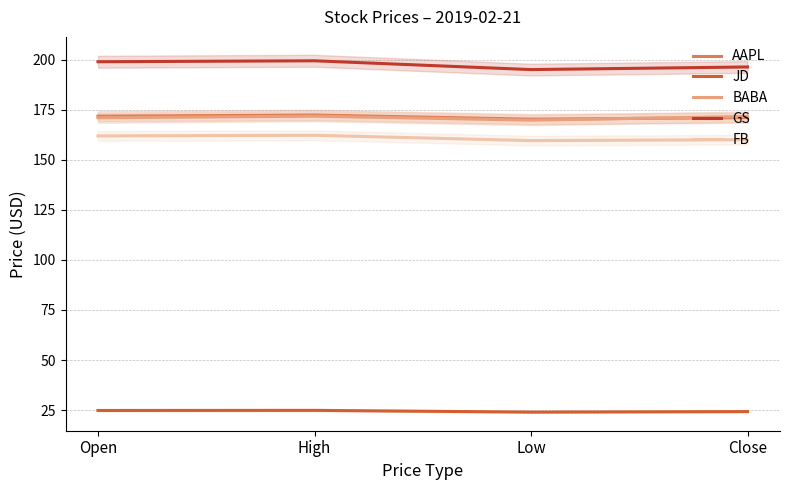

Where is FB nearest to the value 160?

Close